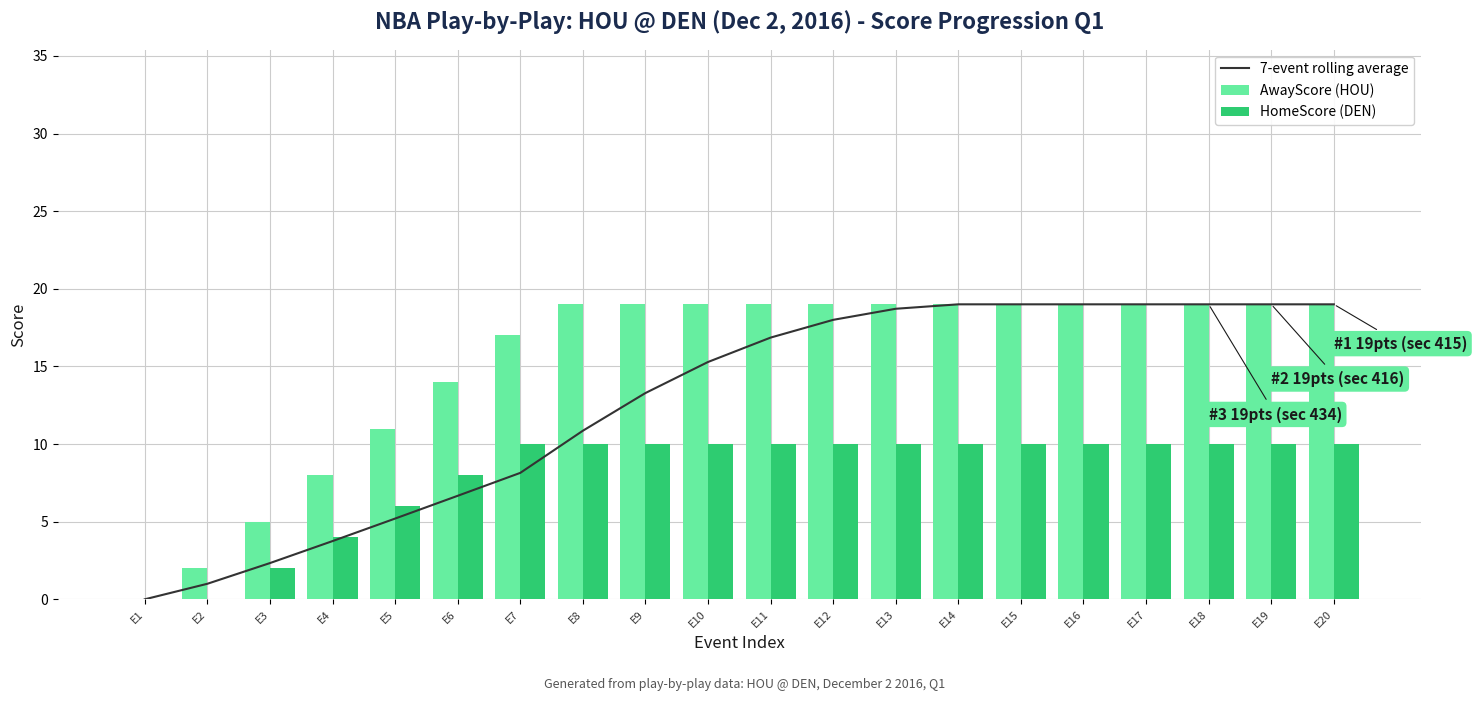

What is the value of the 7-event rolling average bar at the 16th from the left?

19.0